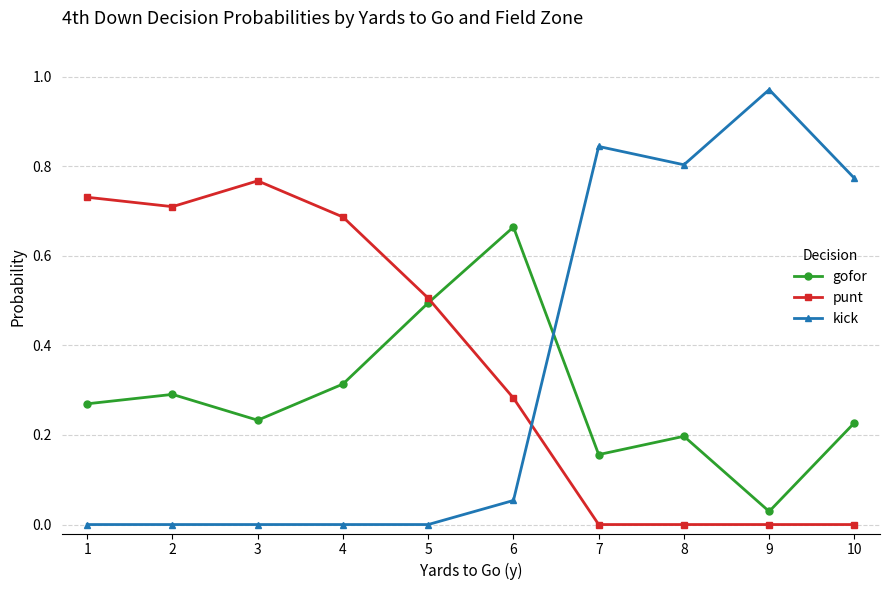

What is the spread (max minus min) of values at 5?

0.5